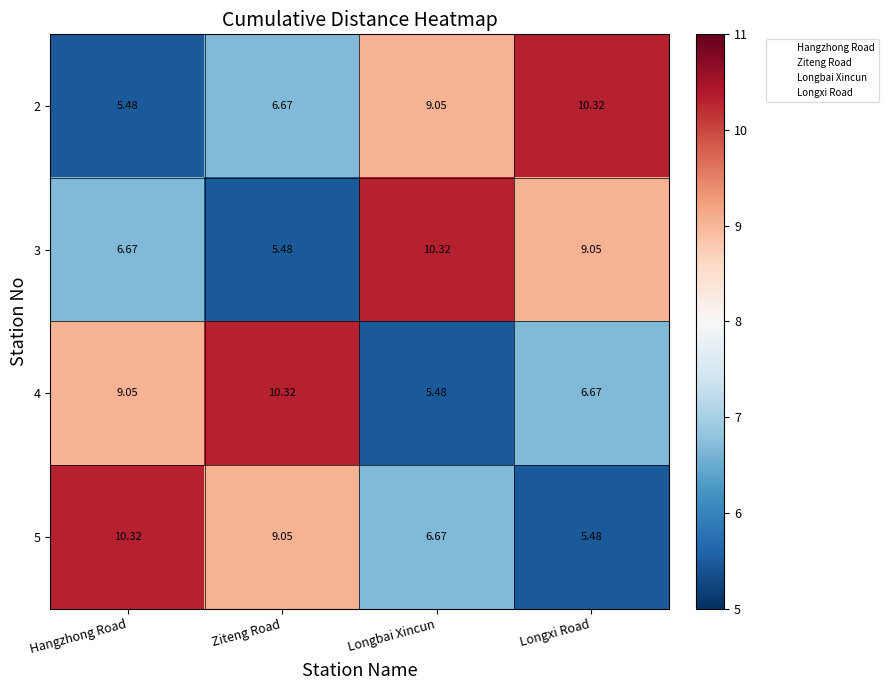

Is the value of 3 at Longxi Road greater than the value of 2 at Hangzhong Road?

Yes